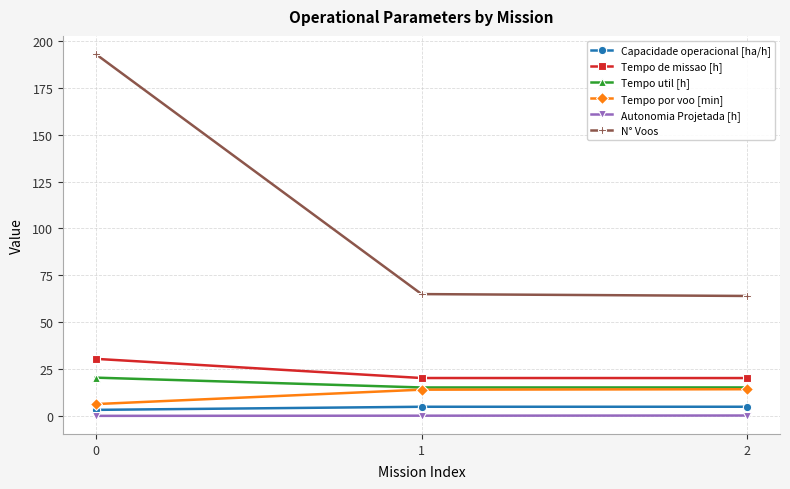

The value of Tempo por voo [min] at 2 is 4.1. True or false?

False